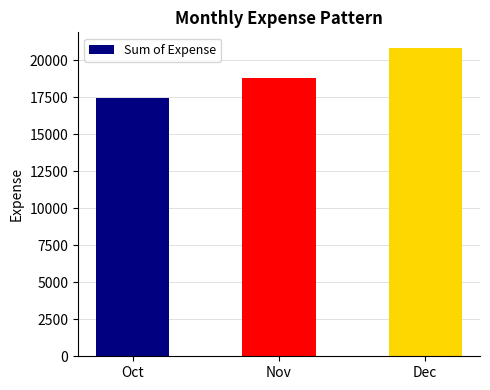

What is the maximum value shown in the chart?

20837.6